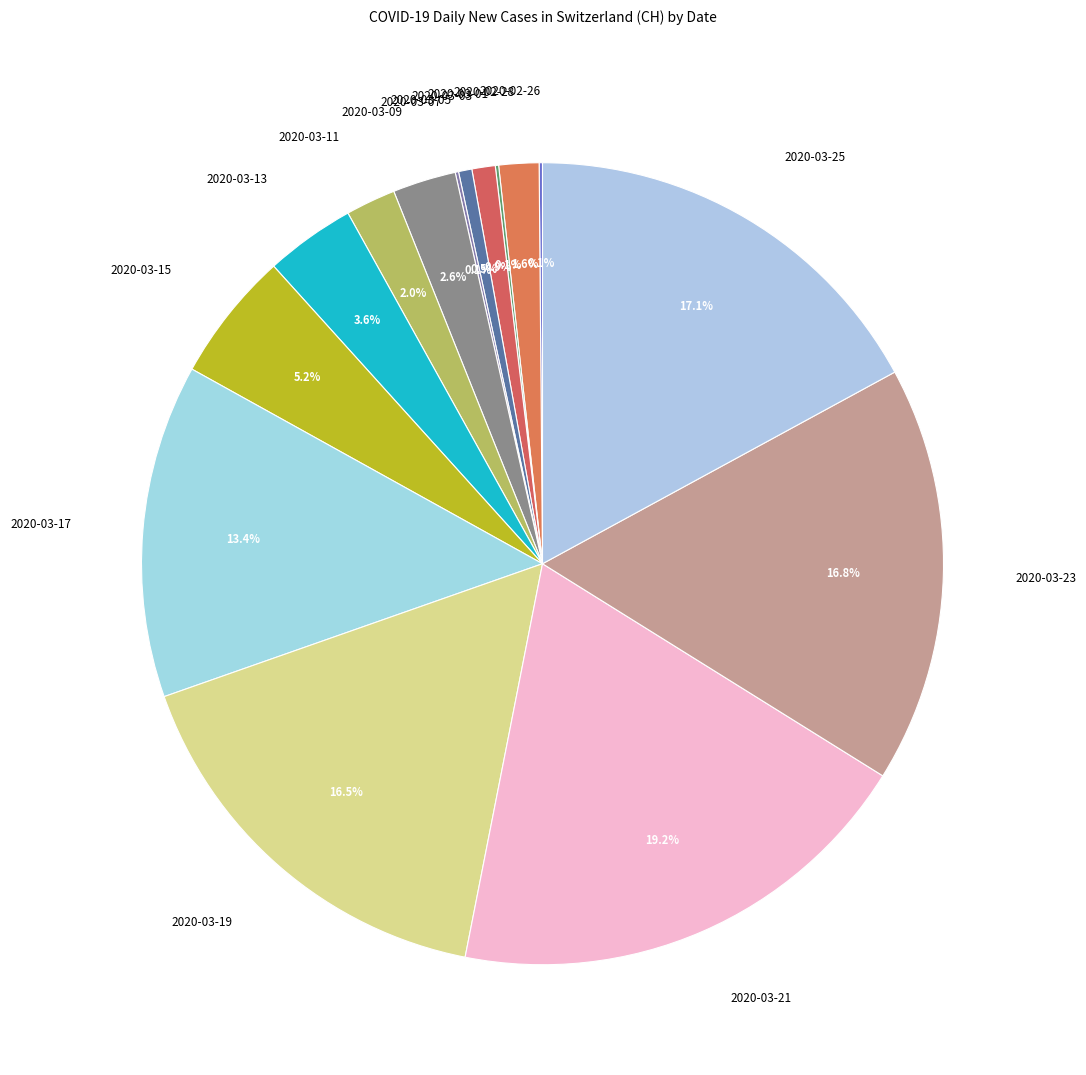

Which category has the biggest portion of the pie?

2020-03-21